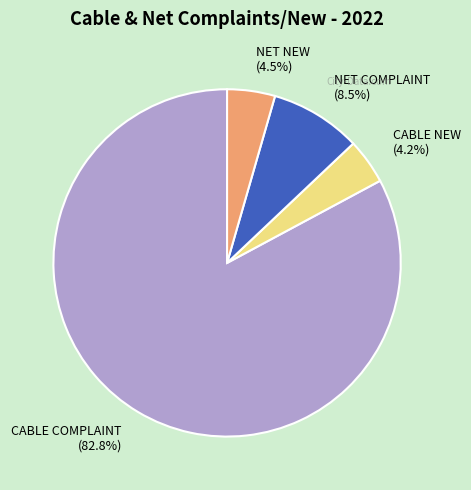

Between CABLE COMPLAINT and NET NEW, which is larger?

CABLE COMPLAINT